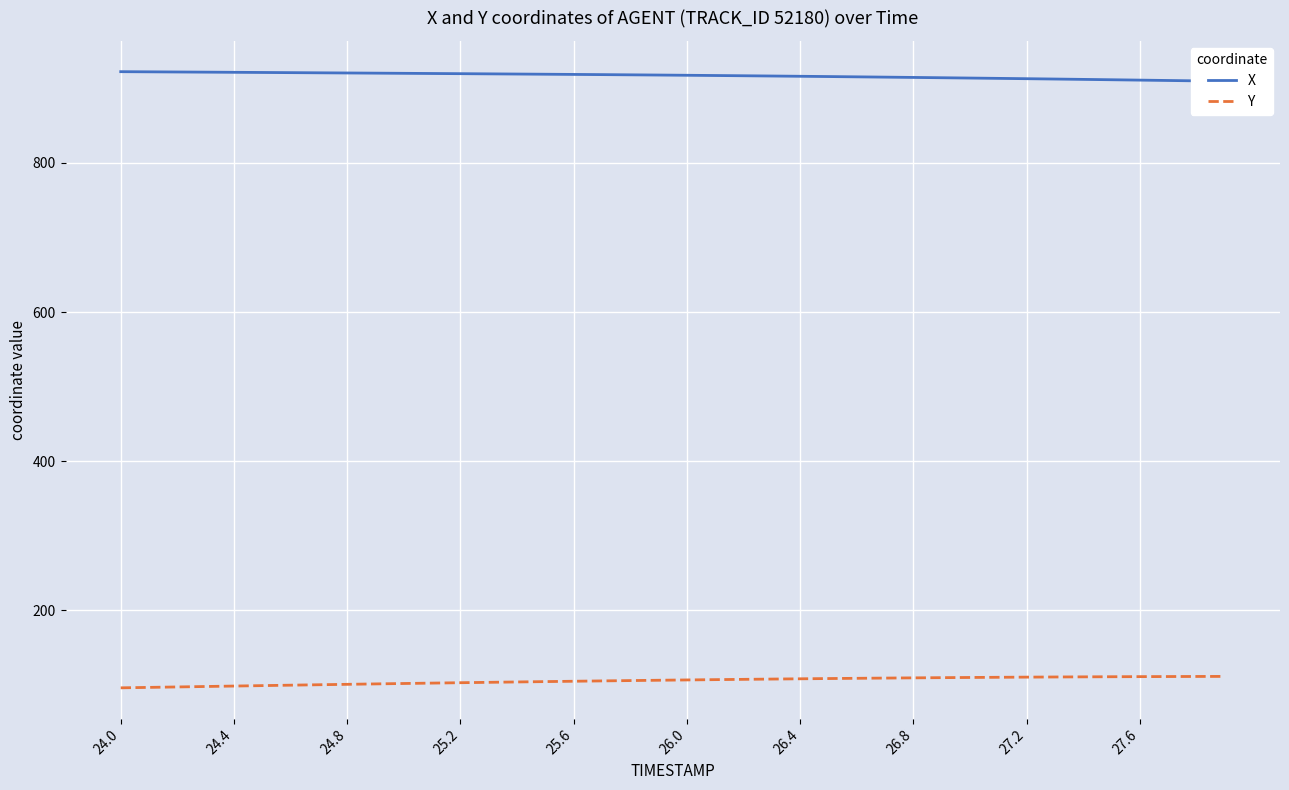

What is the highest value of the Y series?

111.4